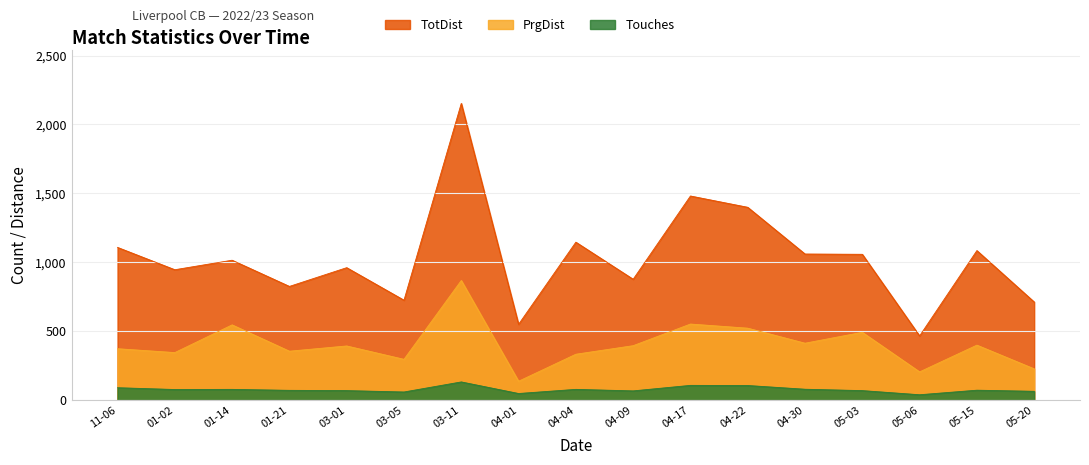

At 01-02, list the series in order from largest to smallest.

TotDist, PrgDist, Touches